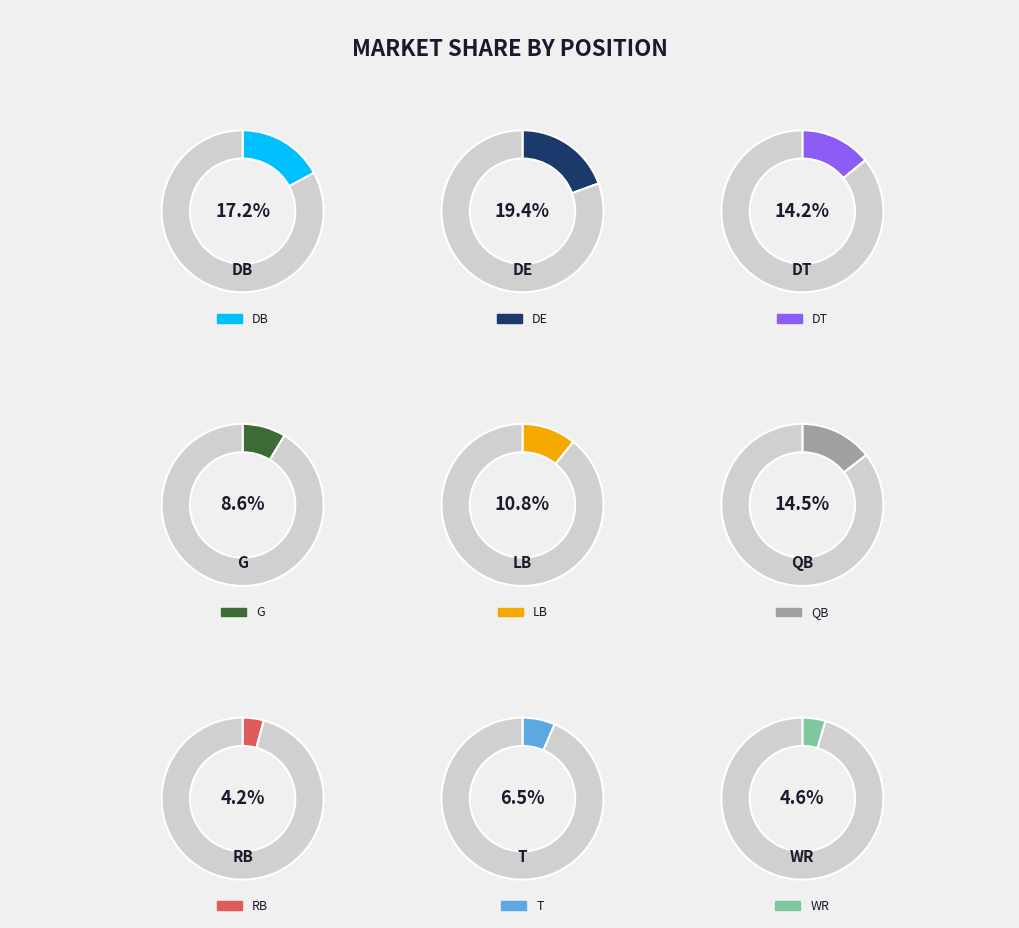

How many slices are in this pie chart?

9